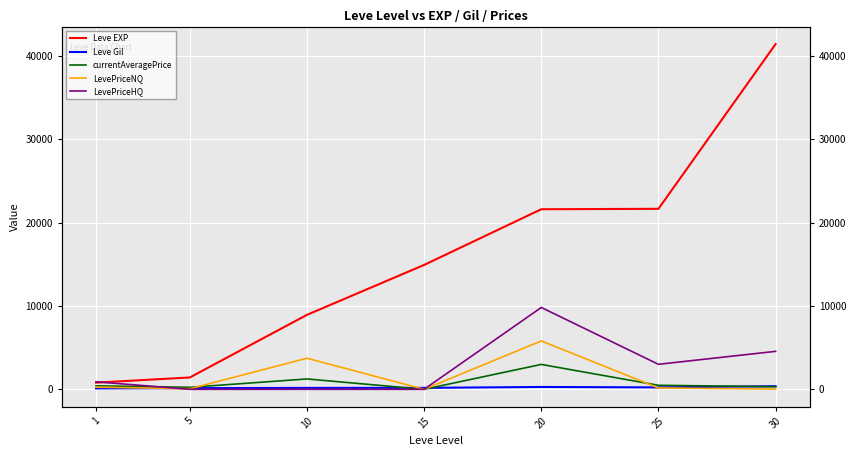

At which category is the sum across all series the highest?

30